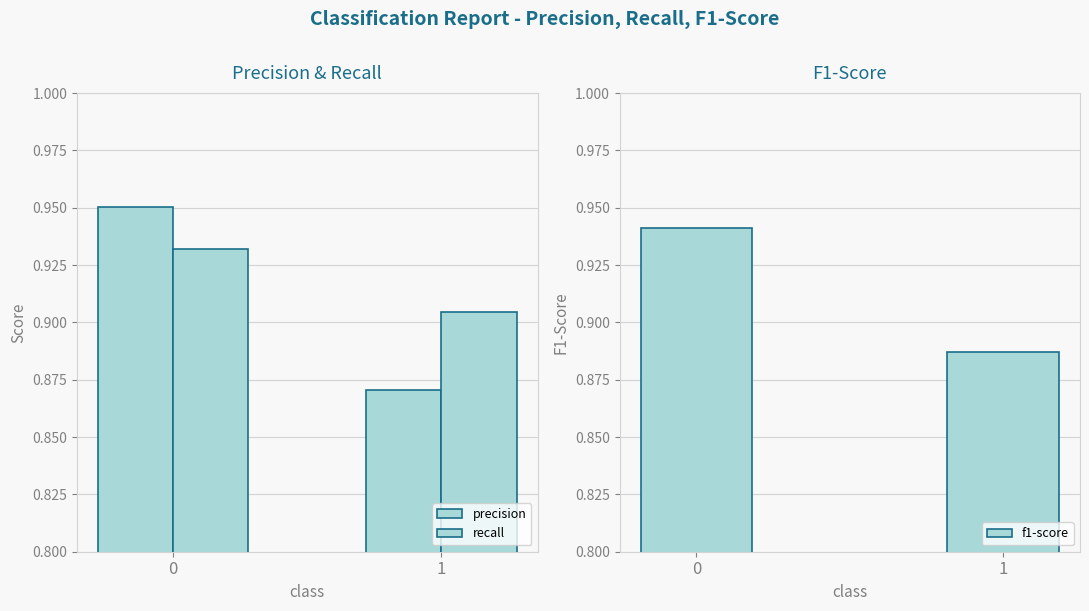

At how many categories does at least one series exceed 0?

2